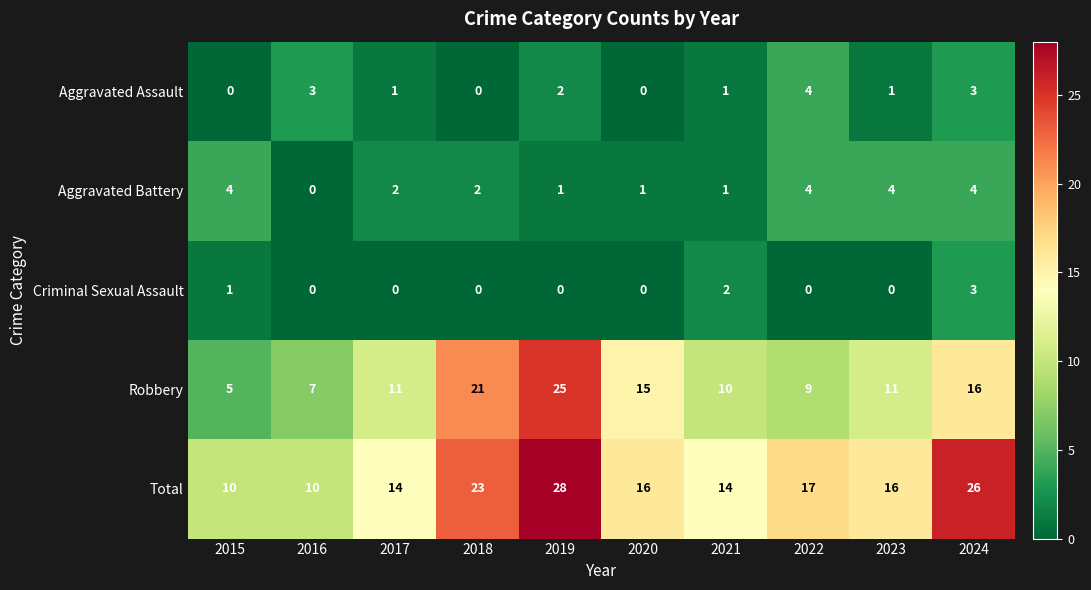

What is the total value across all series at 2015?

20